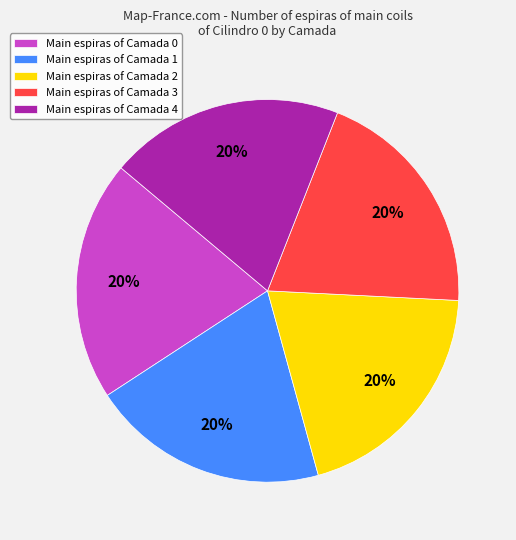

To the nearest percent, what percentage of the pie is Main espiras of Camada 0?

20%